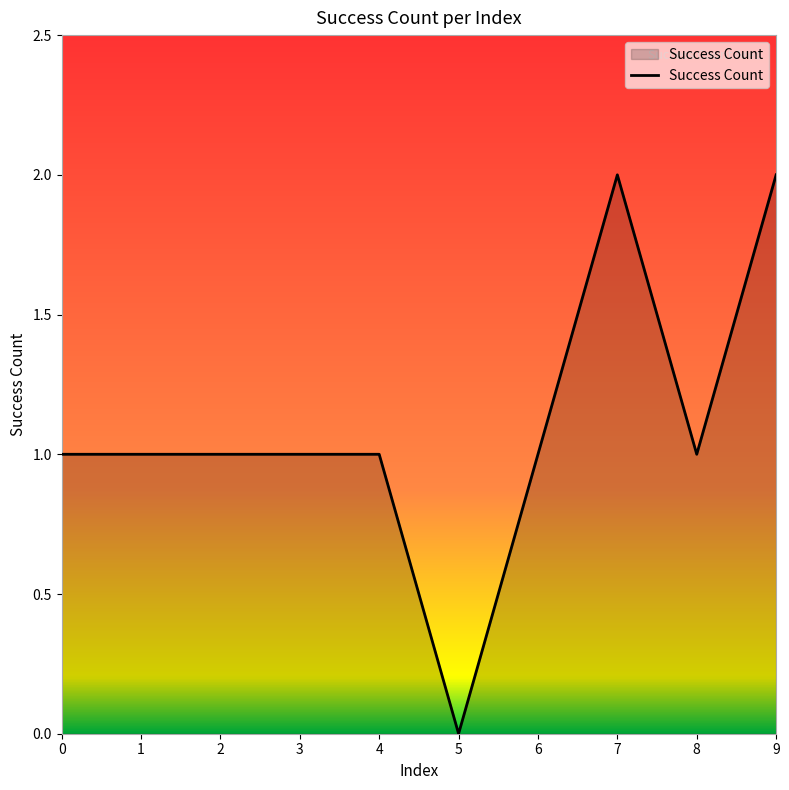

What is the average value?

1